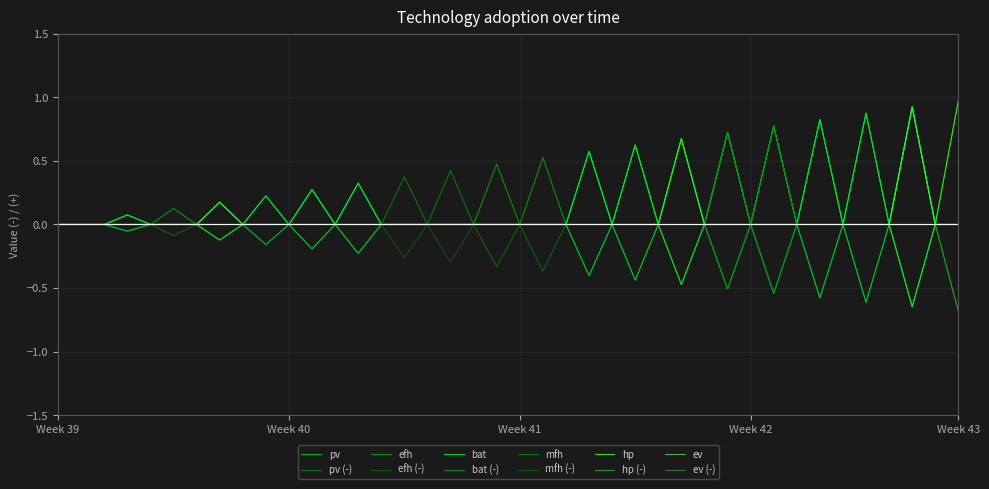

Does the chart display data point markers on the line(s)?

No